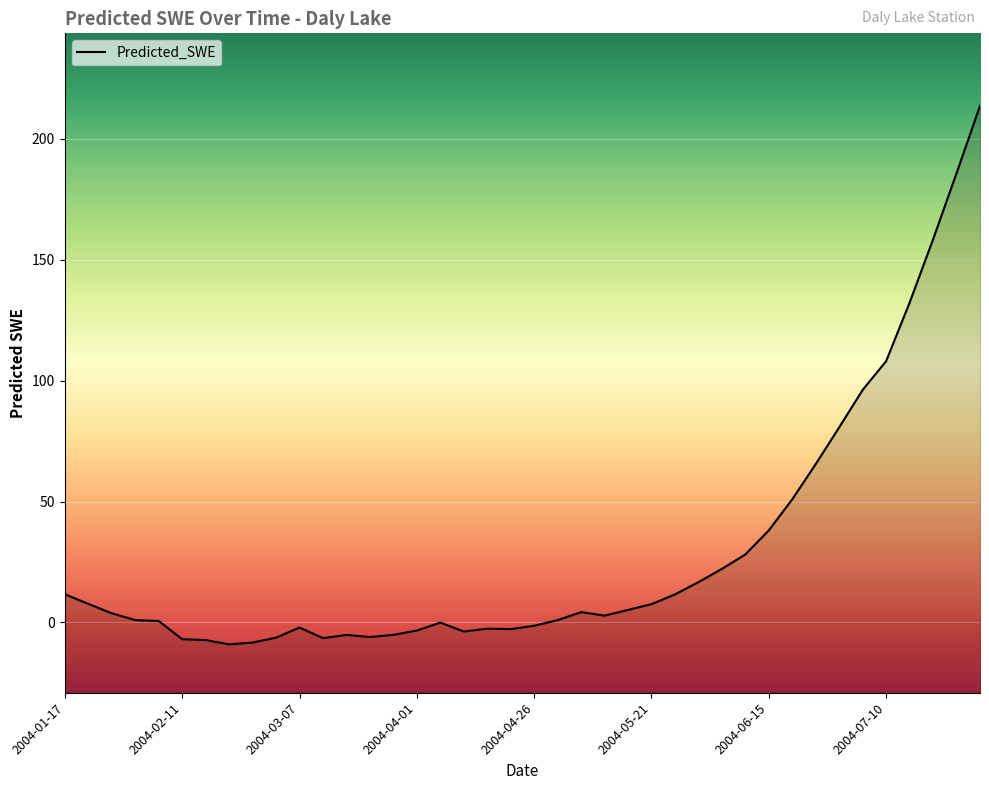

What position from the right is 2004-02-26?

32